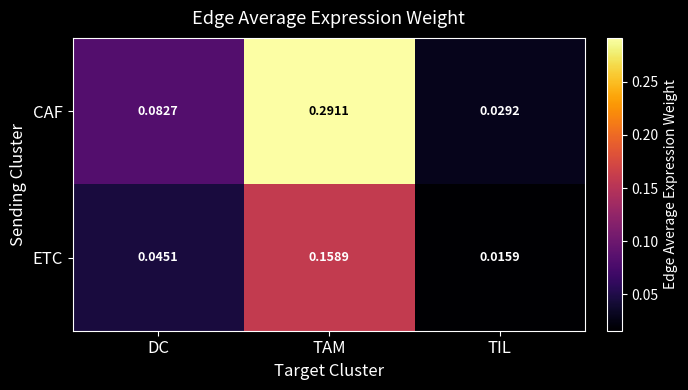

Rank the series by their maximum value, from lowest to highest.

ETC, CAF